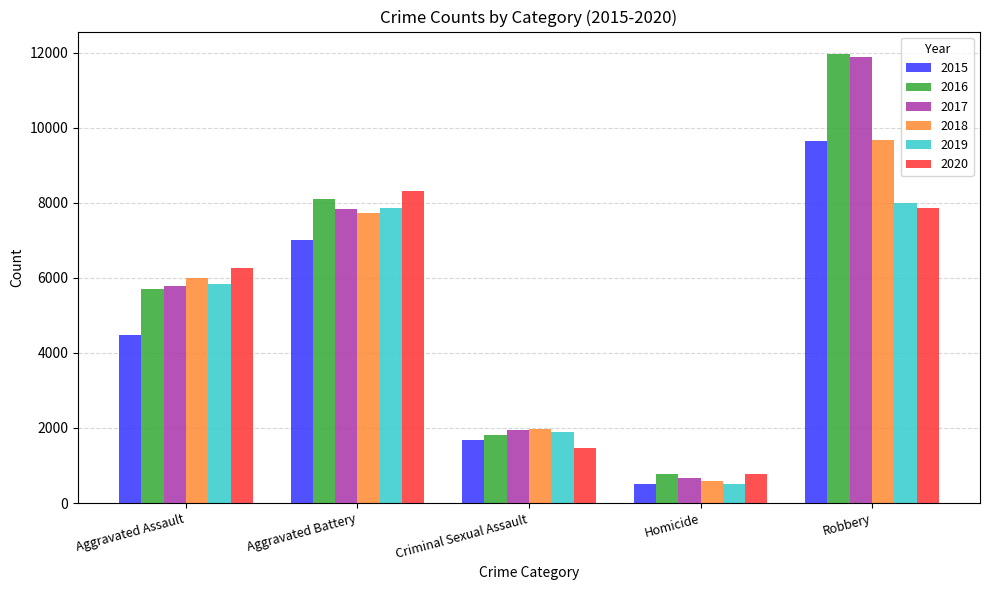

What is the highest value of the 2019 series?

7994